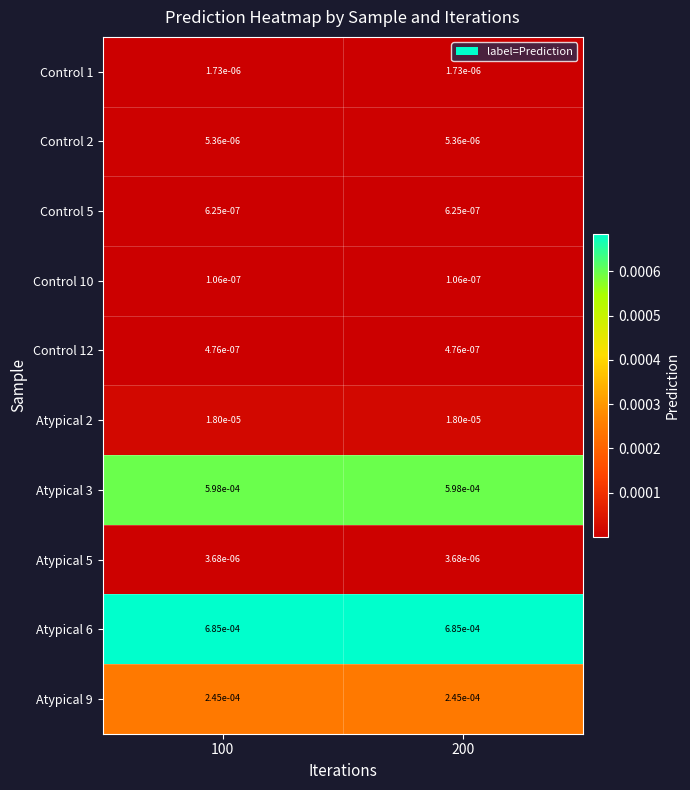

Is the value of Atypical 2 at 200 greater than the value of Atypical 6 at 100?

No